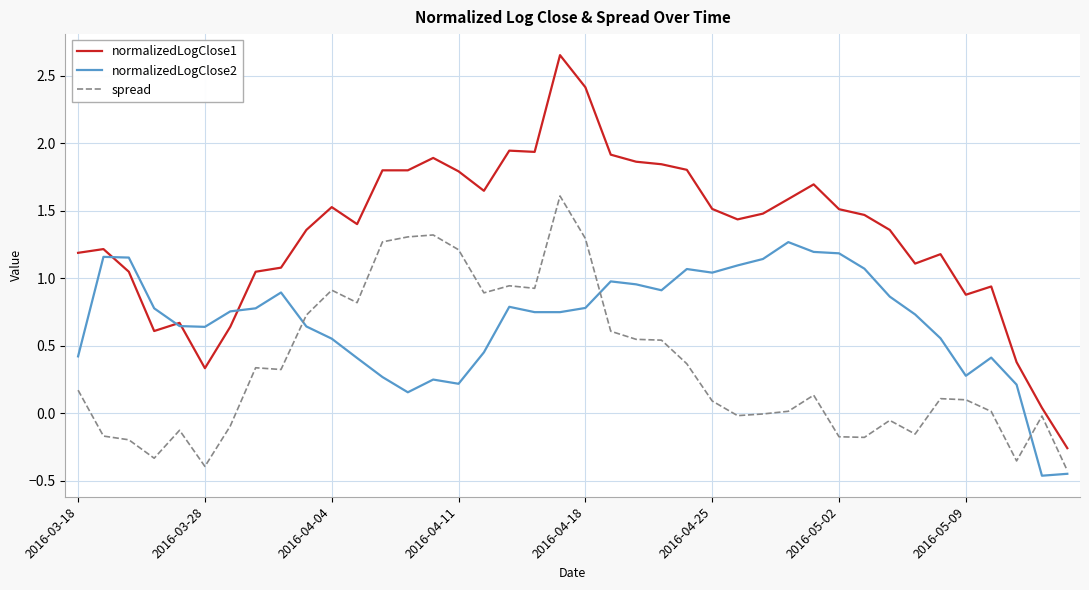

Which series has the largest total across all categories?

normalizedLogClose1